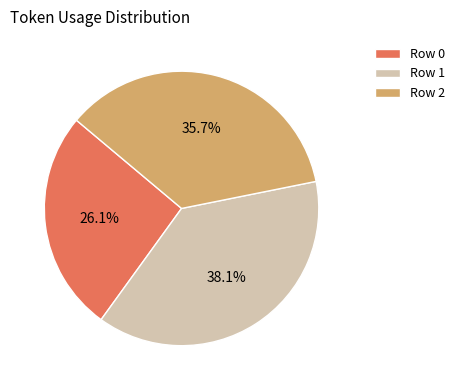

To the nearest percent, what percentage of the pie is Row 1?

38%